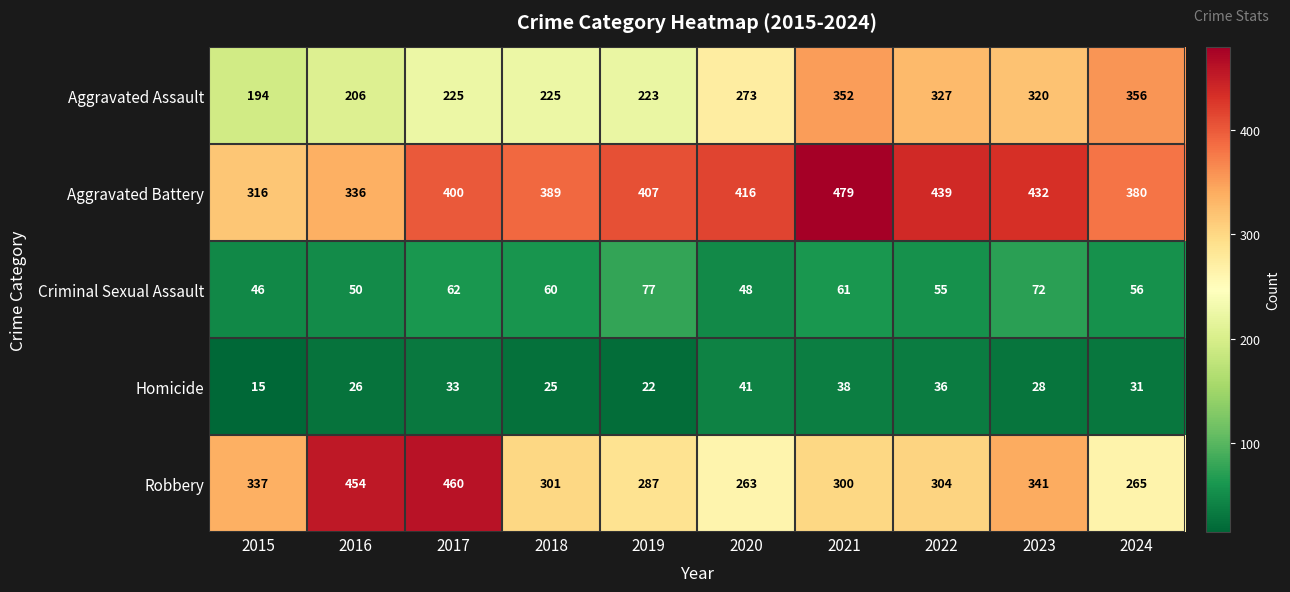

What is the highest value of the Robbery series?

460